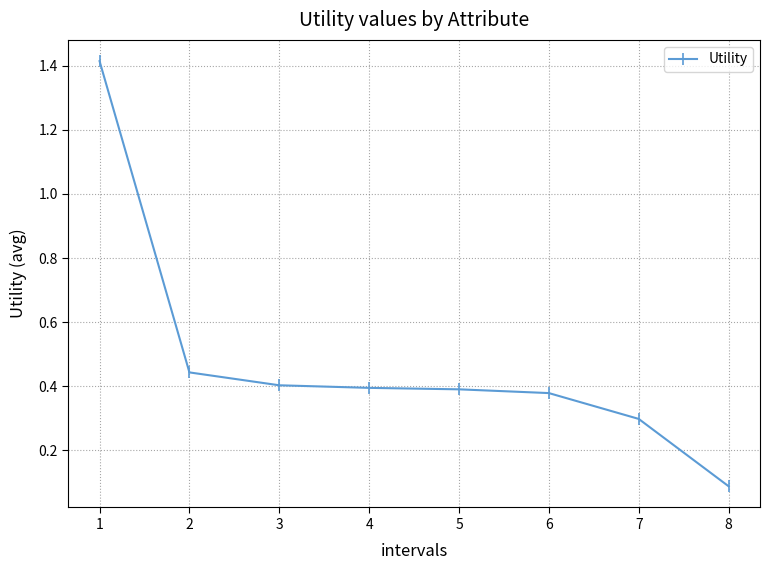

At which label is the value closest to 0?

8